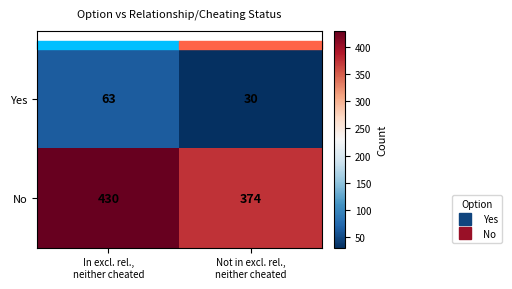

What is the sum of all No values?

804